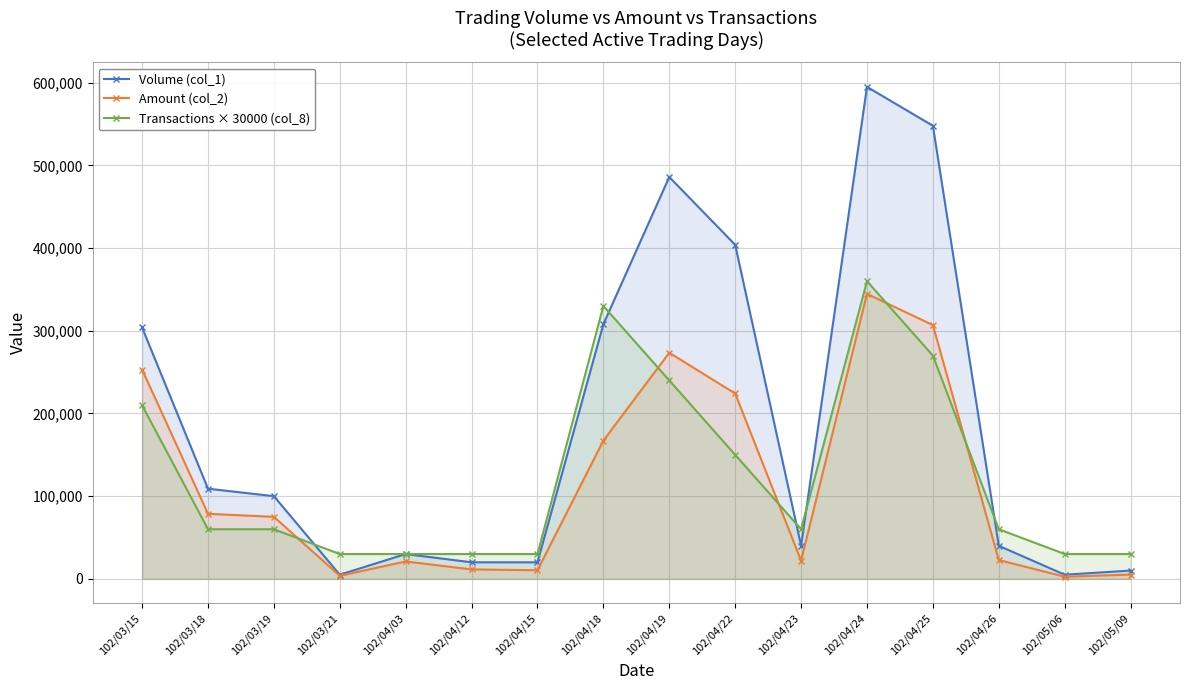

At which label does Transactions × 30000 (col_8) first exceed 60000?

102/03/15